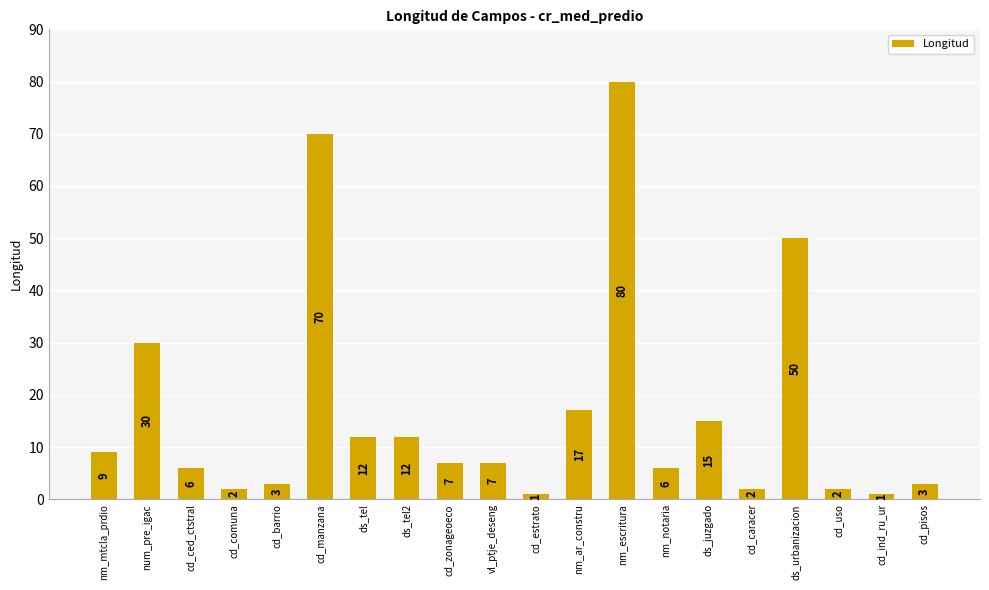

Are the bars grouped side by side (vs. stacked)?

No